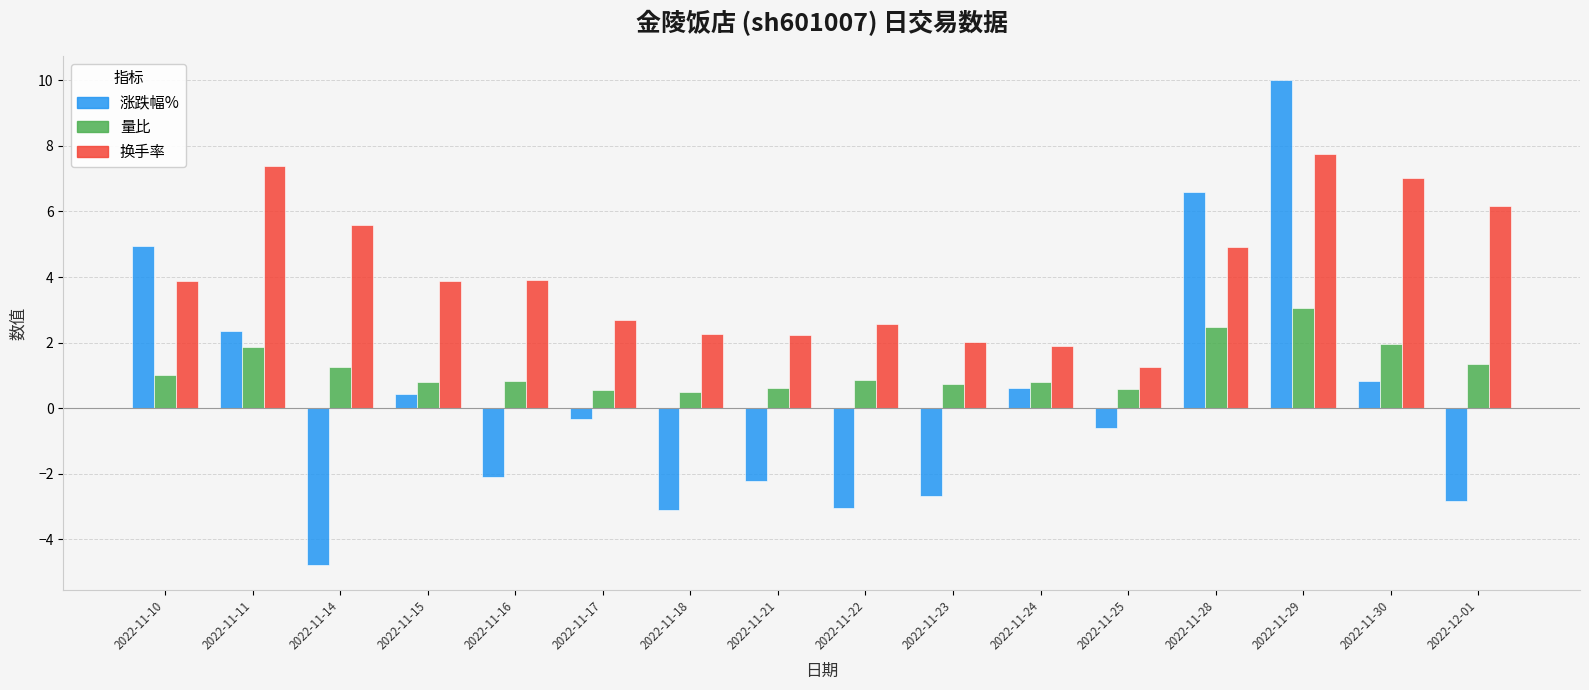

Where does the 涨跌幅% series first go above 0?

2022-11-10